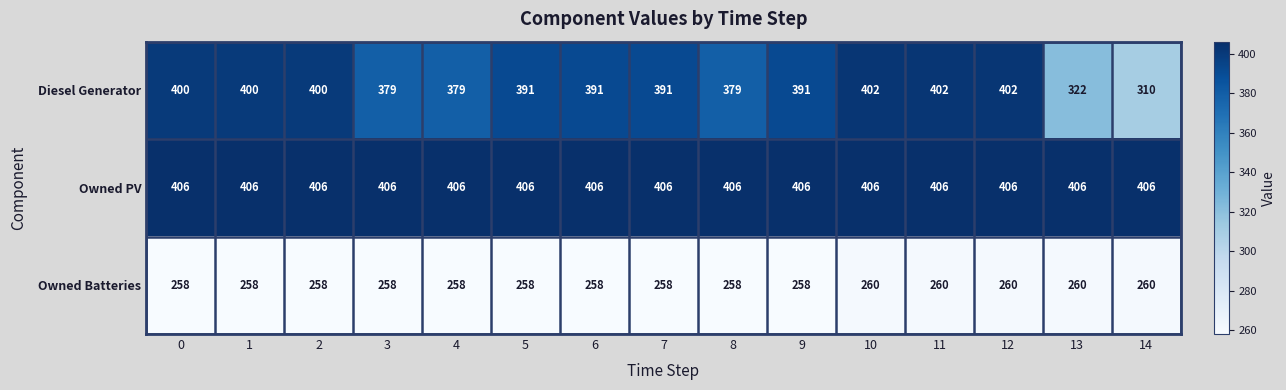

At how many categories does at least one series exceed 384?

15